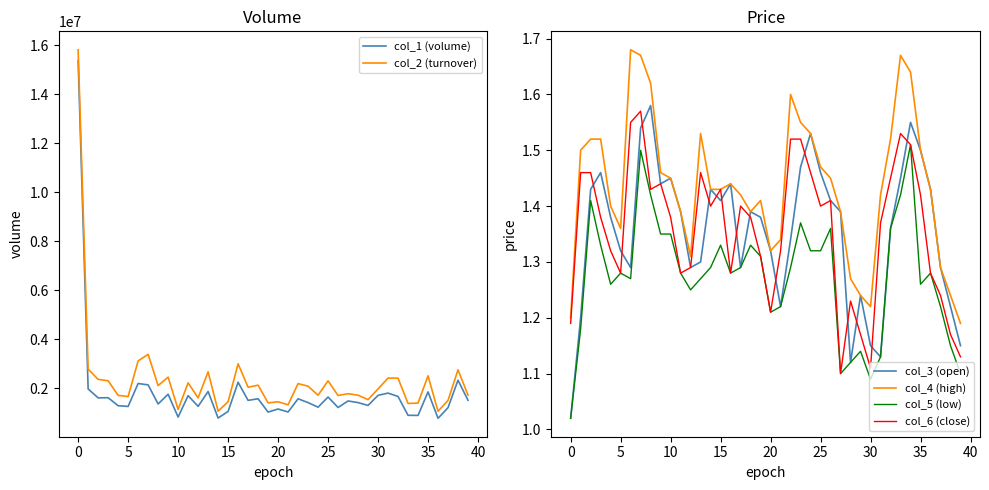

Which series has the largest total across all categories?

col_2 (turnover)